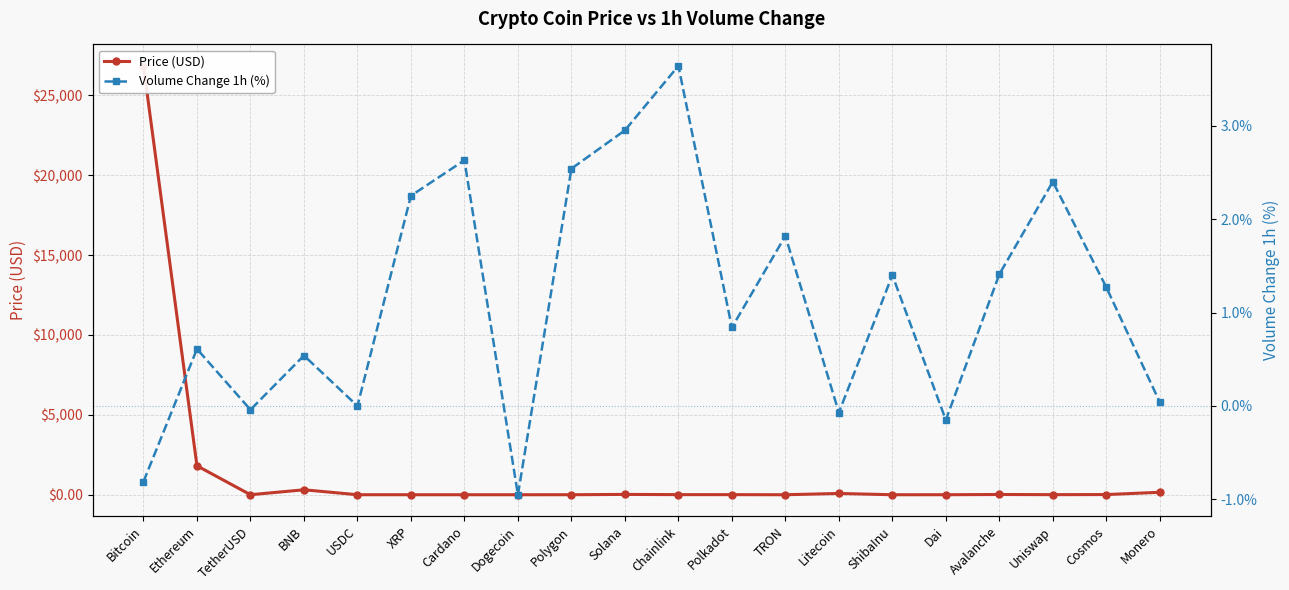

How many lines are shown in the chart?

2